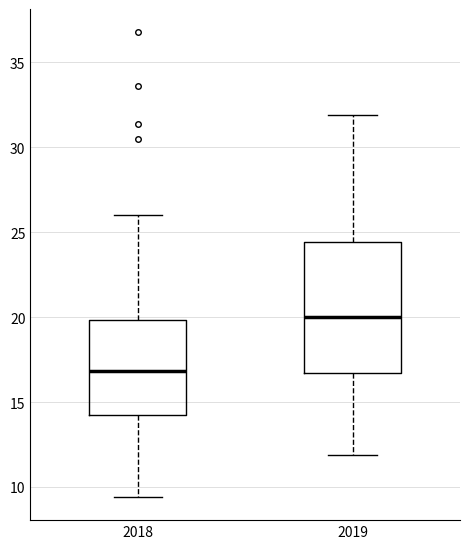

Where is the lower edge of the box at x = 2019 on the y-axis? The values are not printed on the chart, so give them approximately, as read against the axis.

16.5